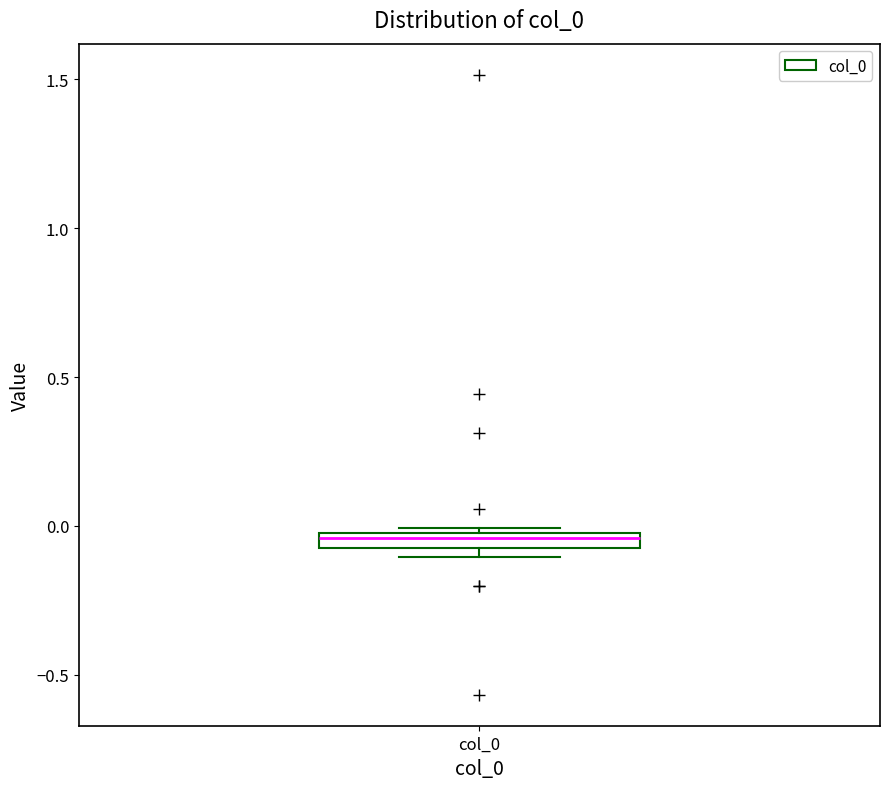

Where is the upper edge of the box for col_0 on the y-axis? The values are not printed on the chart, so give them approximately, as read against the axis.

0.00